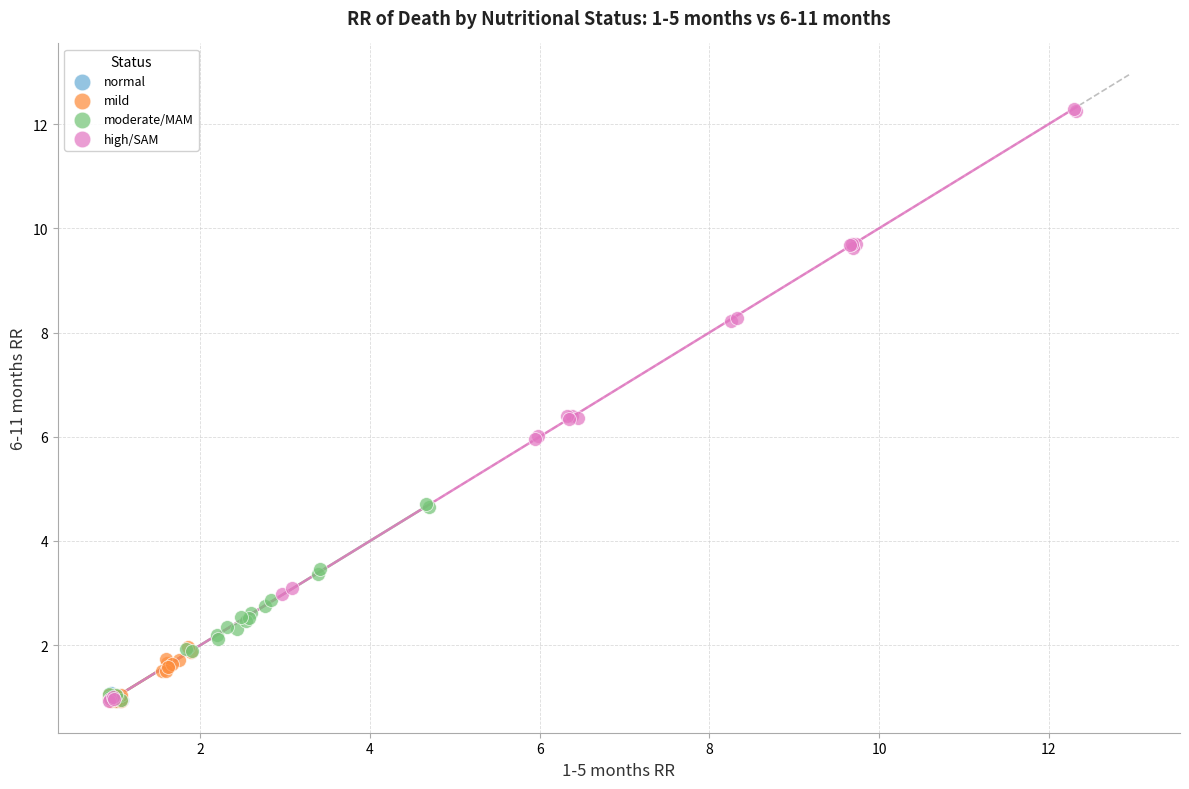

Which series contains the highest Y value?

high/SAM